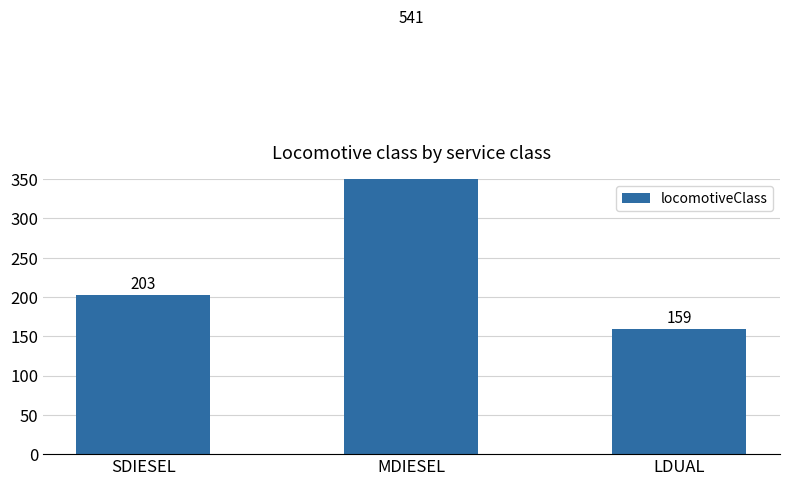

Read the value at LDUAL, to the nearest 5.

160